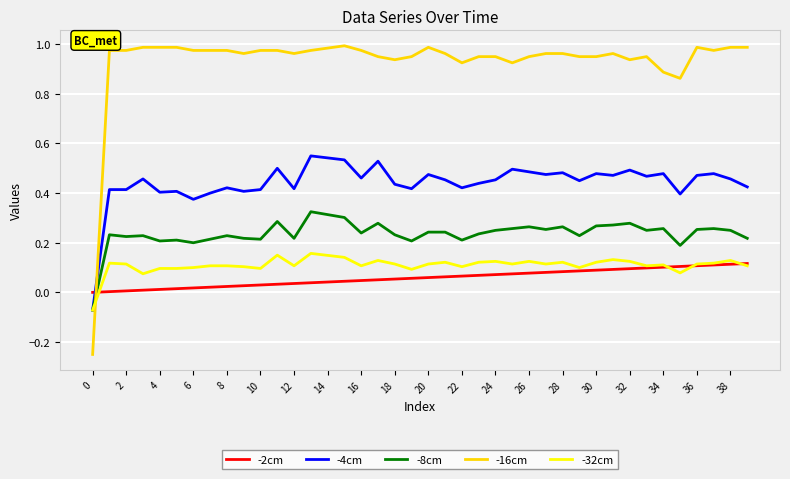

Which series has the largest total across all categories?

-16cm